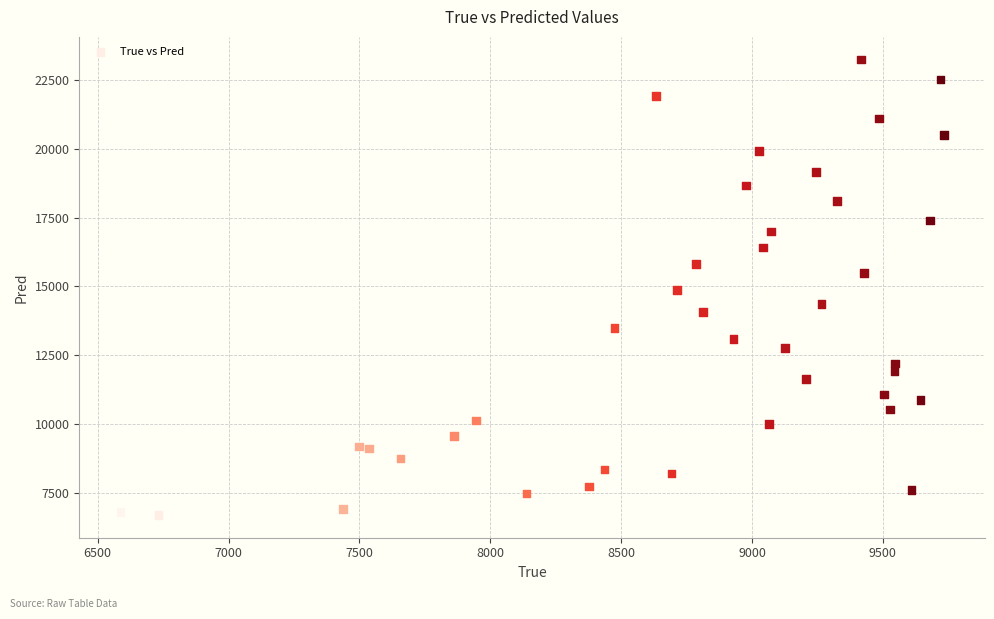

What is the range of X values (max minus min)?

3146.0